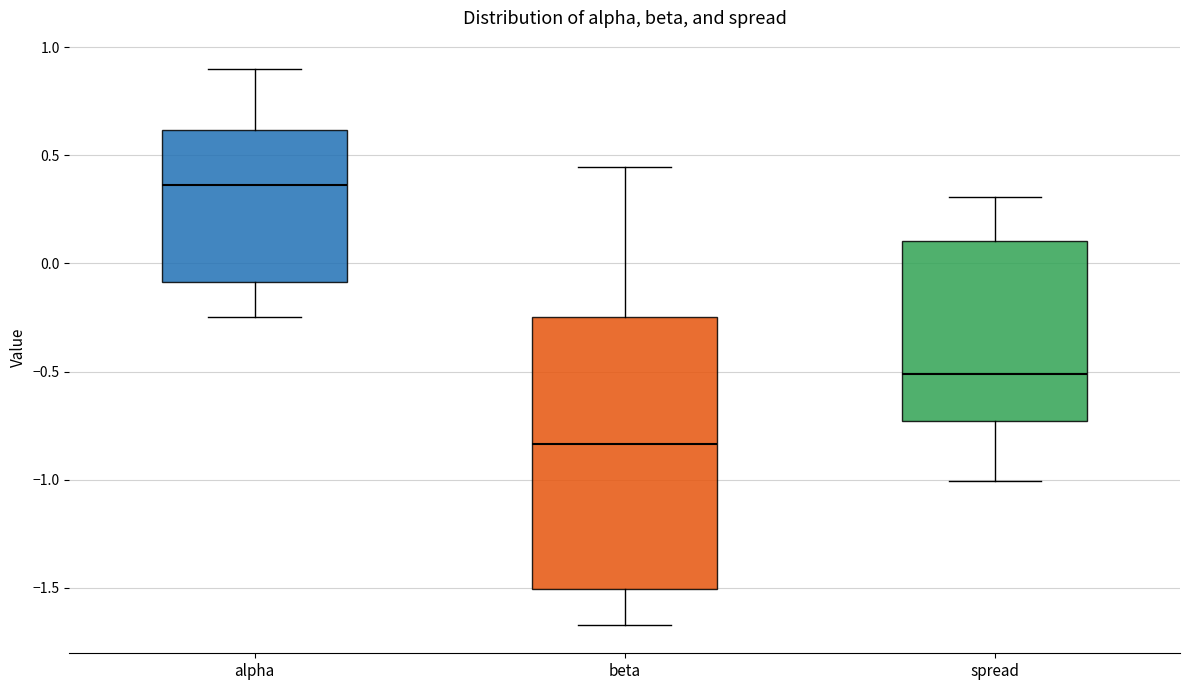

Where is the upper edge of the box for alpha on the y-axis? The values are not printed on the chart, so give them approximately, as read against the axis.

0.60